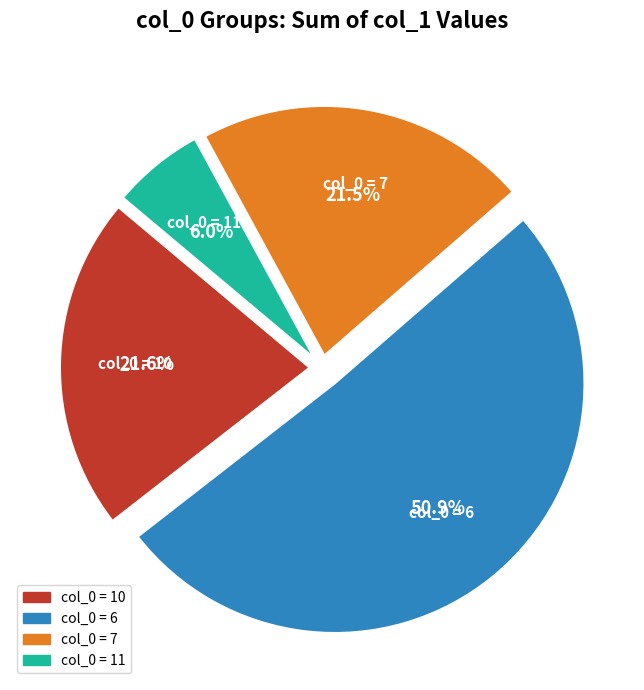

Is the sum of col_0 = 11 and col_0 = 6 greater than half?

Yes